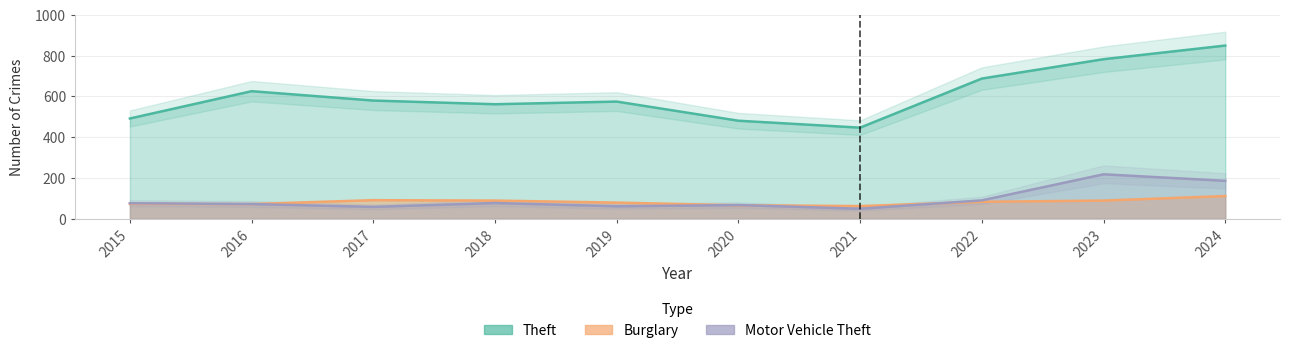

What is the difference between the maximum and minimum values in the Motor Vehicle Theft series?

169